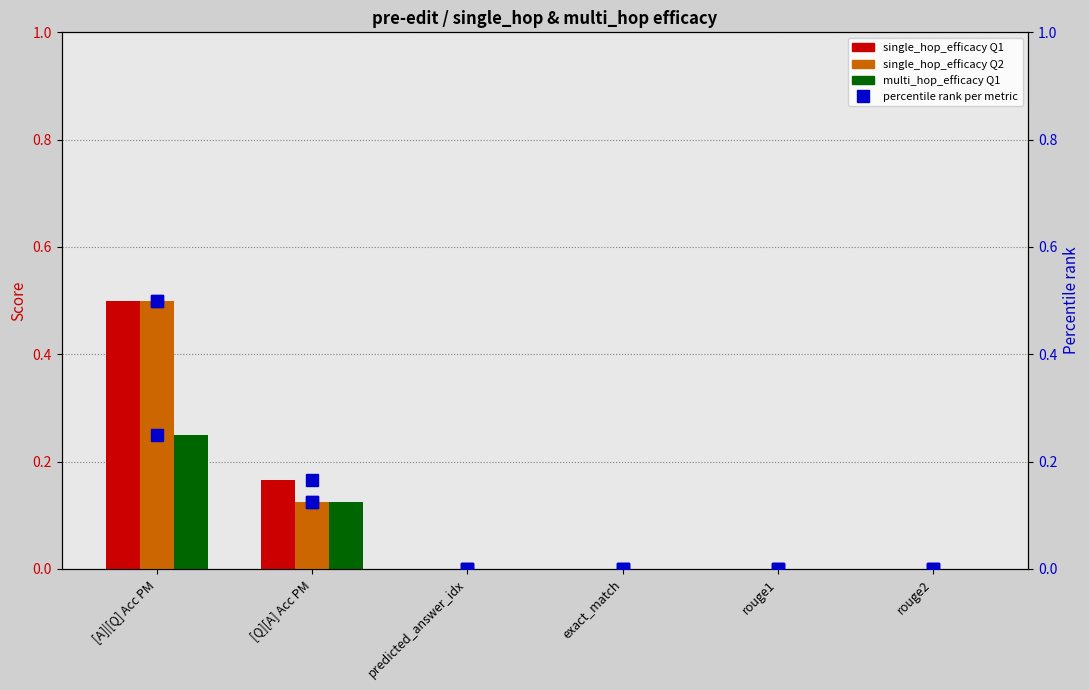

Between [Q][A] Acc PM and exact_match, which series saw the biggest shift?

single_hop_efficacy Q1